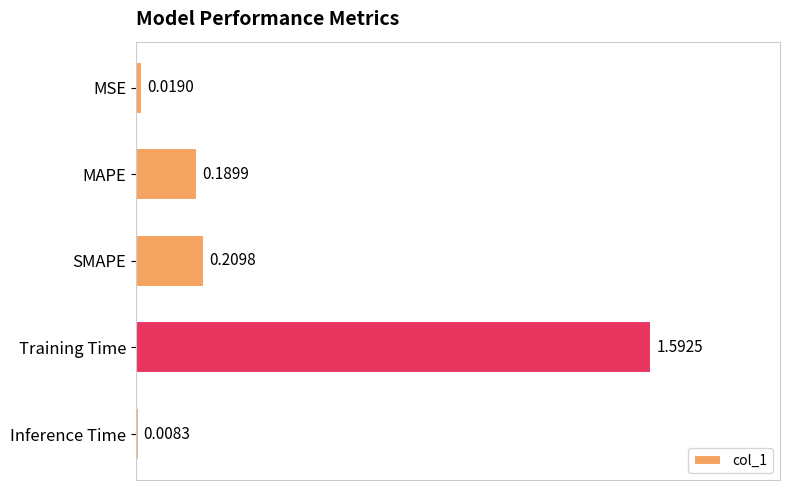

What is the maximum value shown in the chart?

1.6